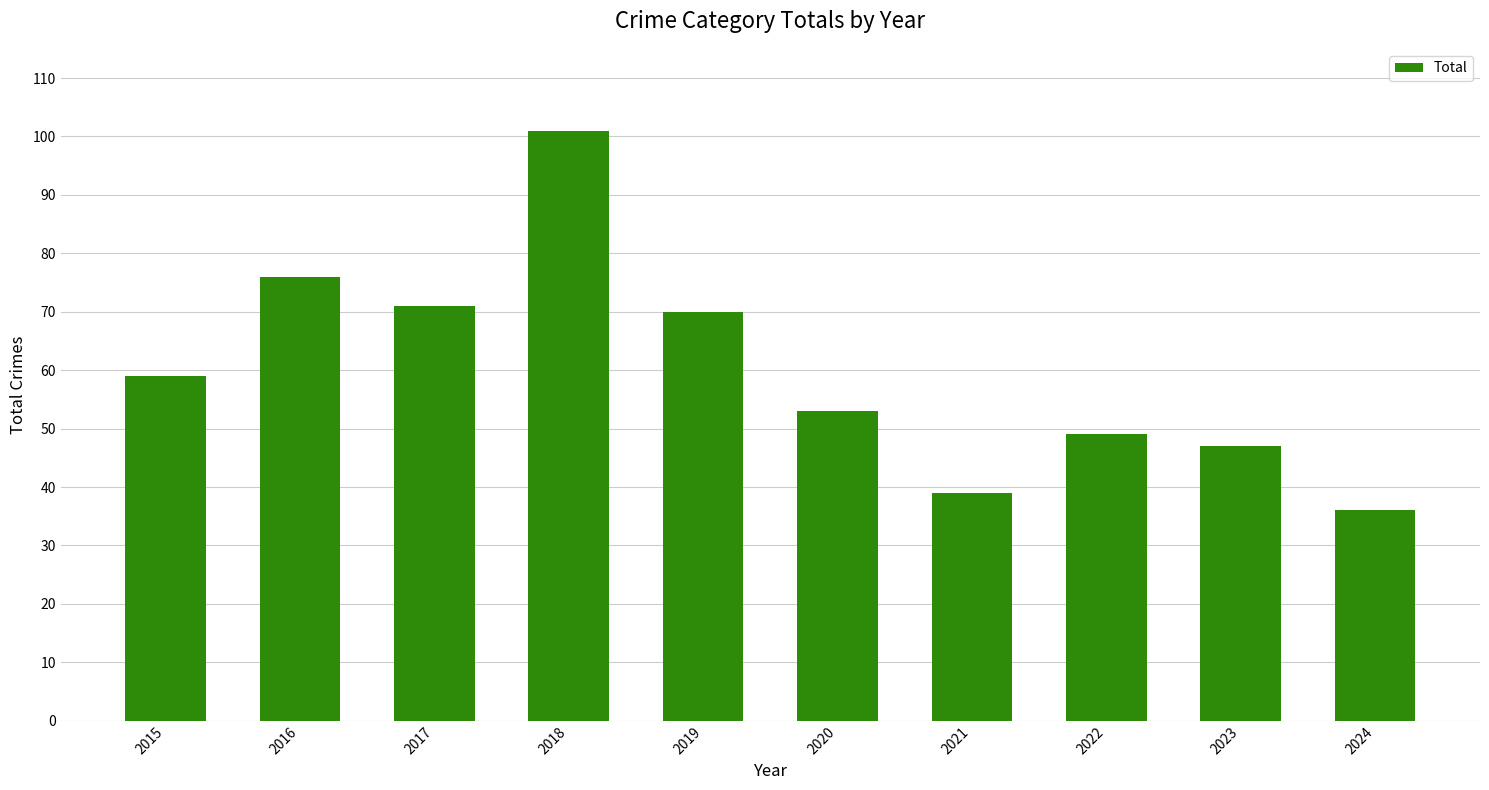

Which has a higher value, 2023 or 2022?

2022